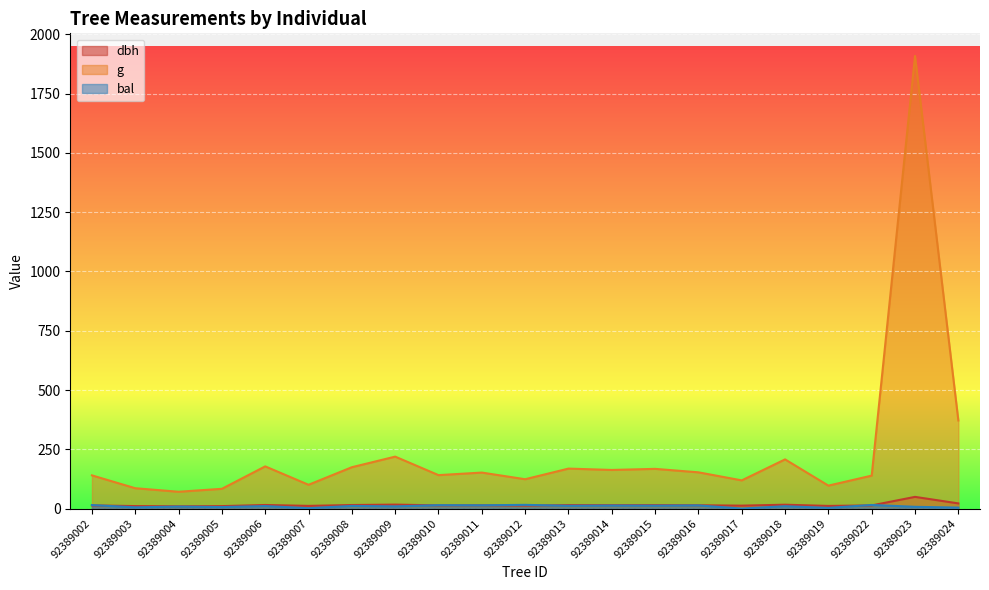

True or false: g and dbh intersect in this chart.

False